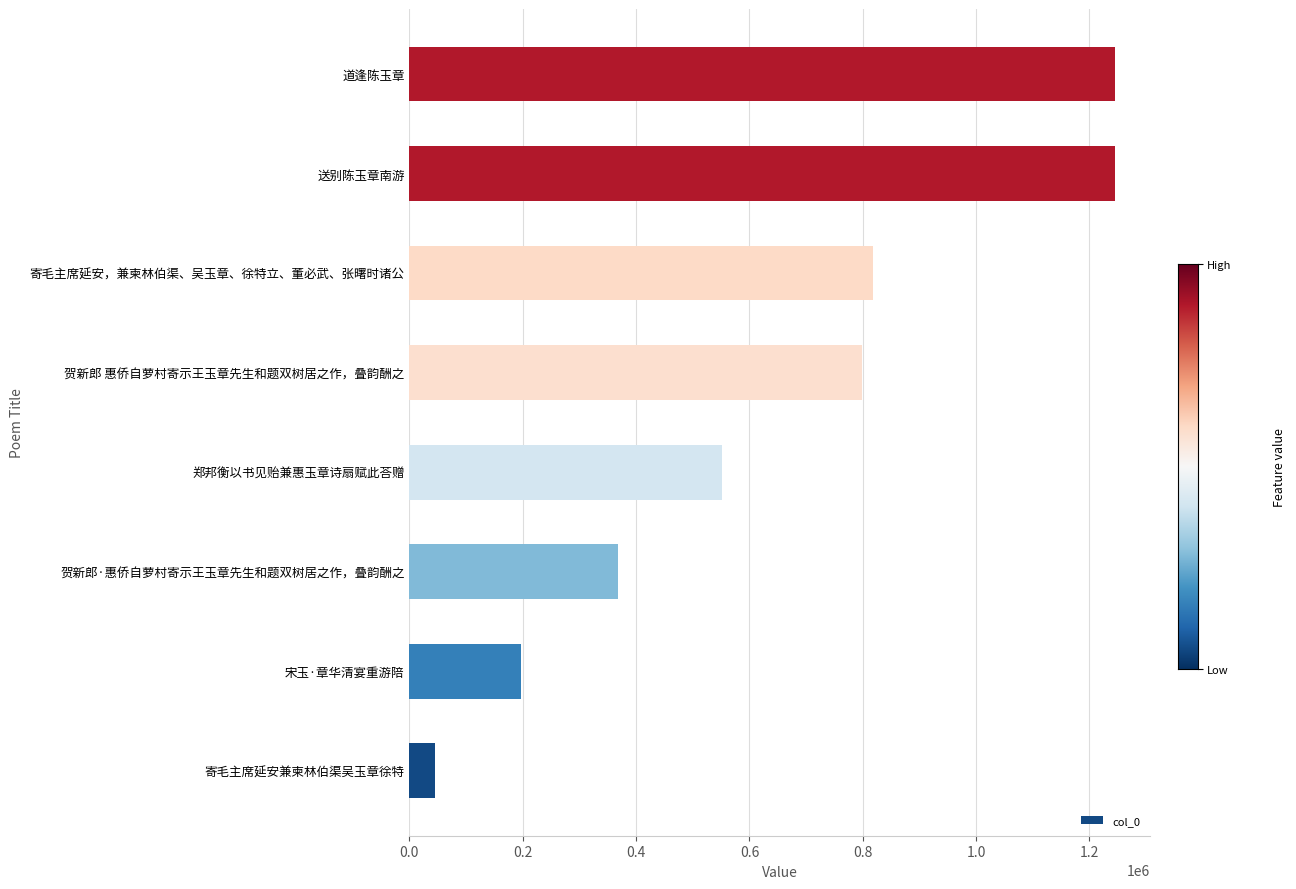

Are the bars horizontal?

Yes